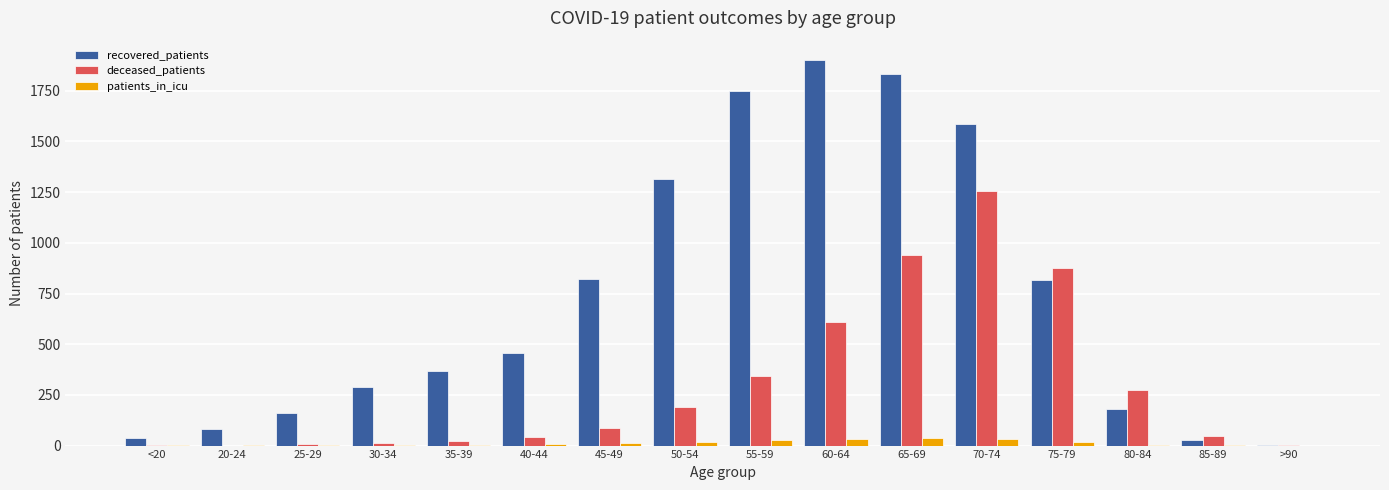

What is the sum of all deceased_patients values?

4713